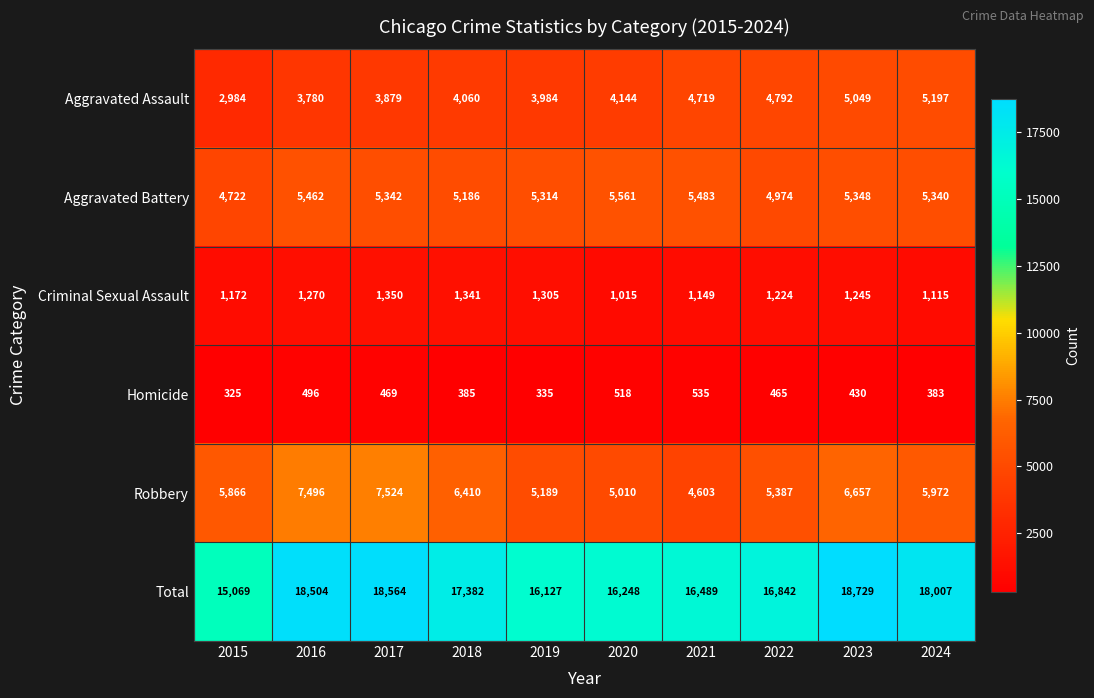

Which series has the largest total across all categories?

Total